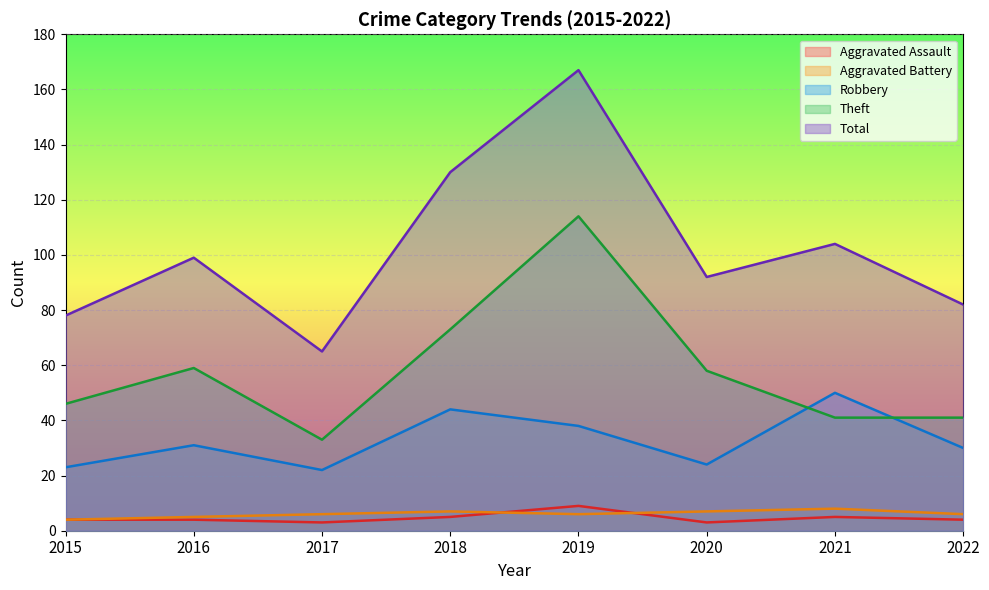

List the labels in order of Aggravated Assault value, largest first.

2019, 2018, 2021, 2015, 2016, 2022, 2017, 2020